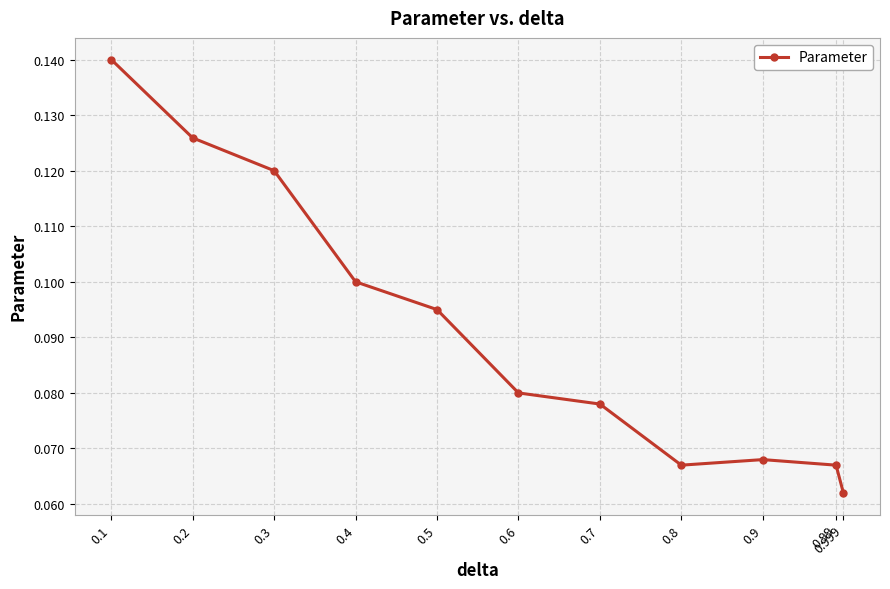

Which category has the lowest value across all series?

0.999